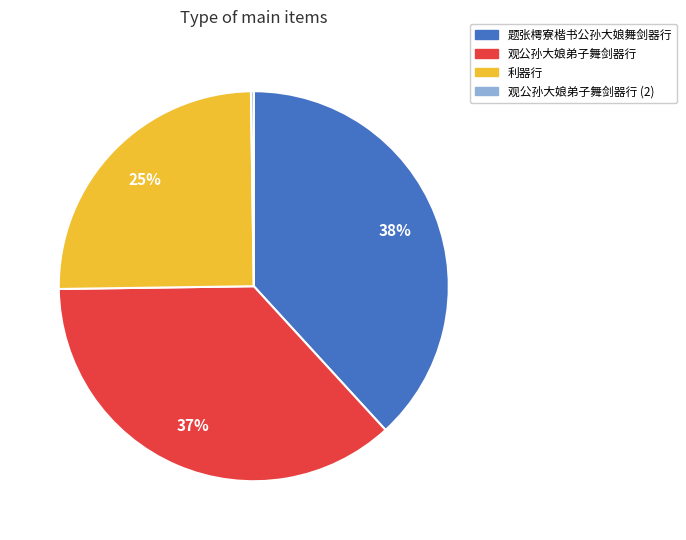

To the nearest percent, what is the average slice percentage?

25%